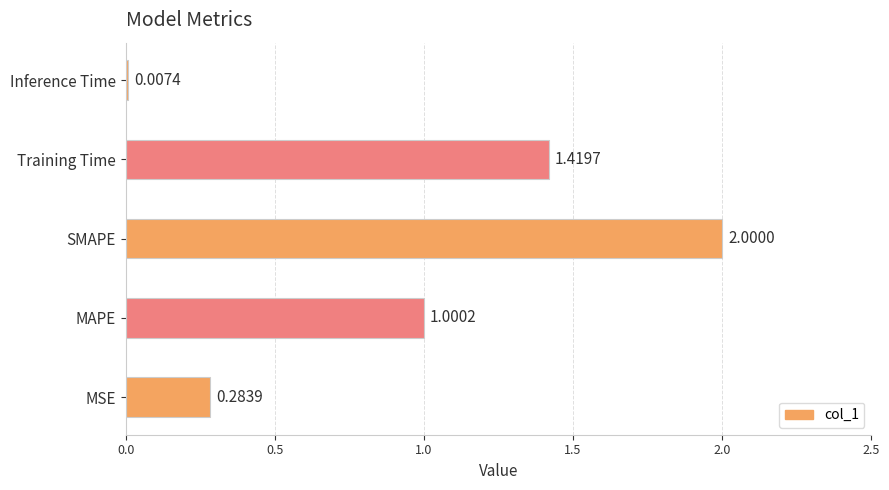

What is the sum of the values at MSE and MAPE?

1.3